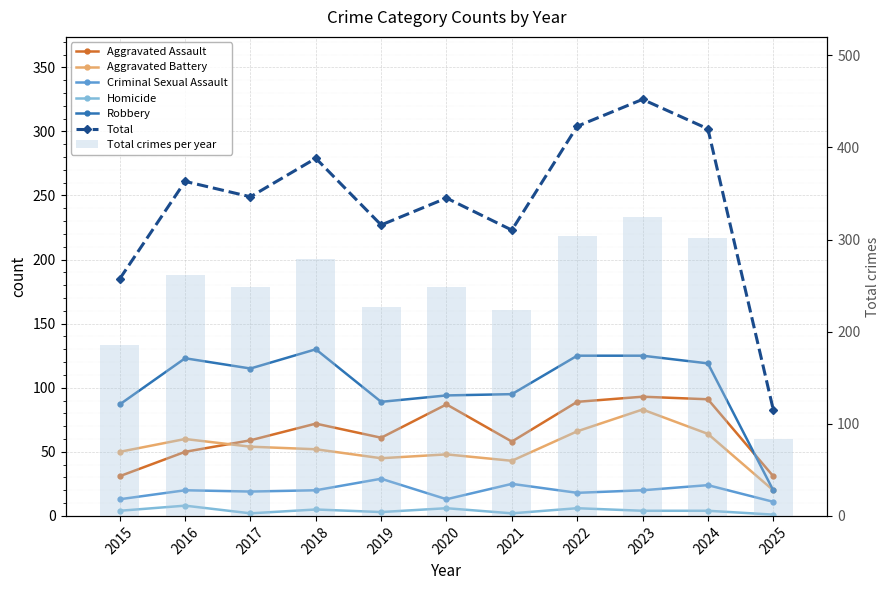

Count the number of data series in this chart.

6